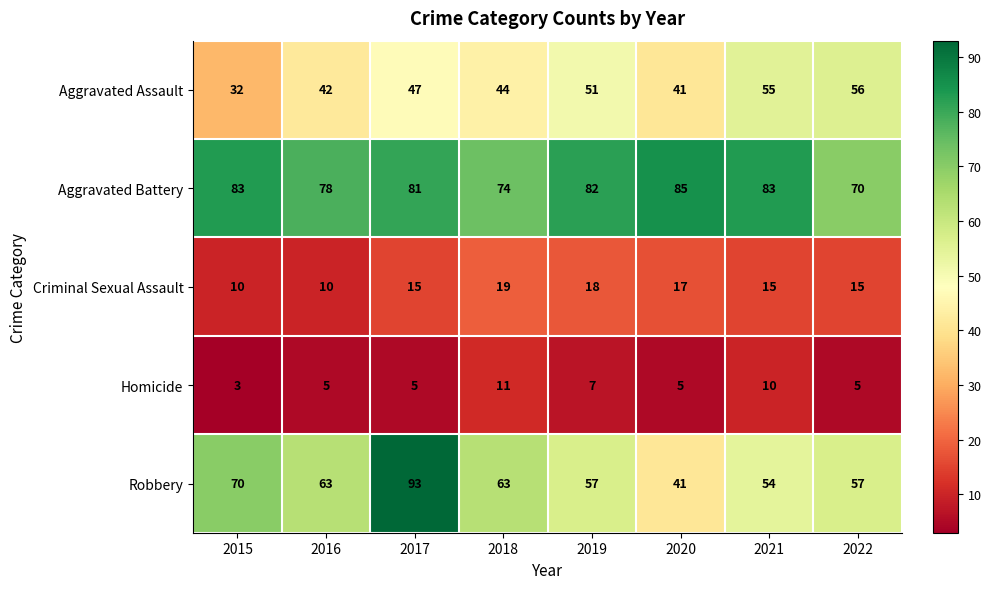

What is the difference between the highest and lowest values at 2021?

73